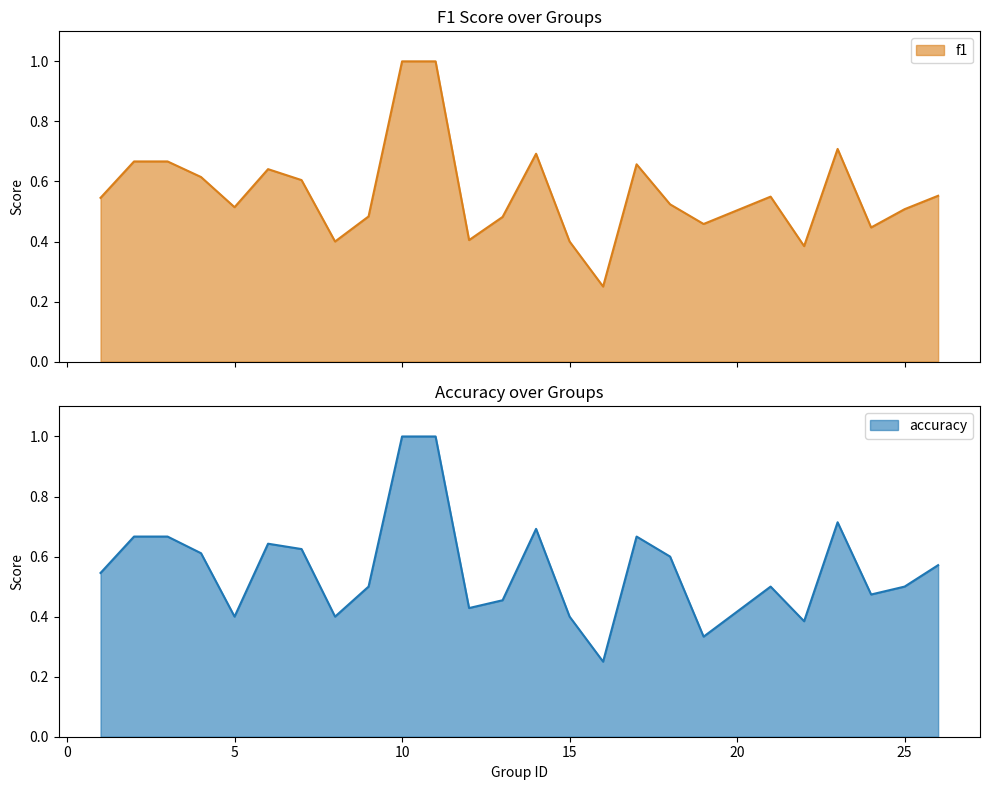

Rank the series by their average value, from lowest to highest.

accuracy, f1